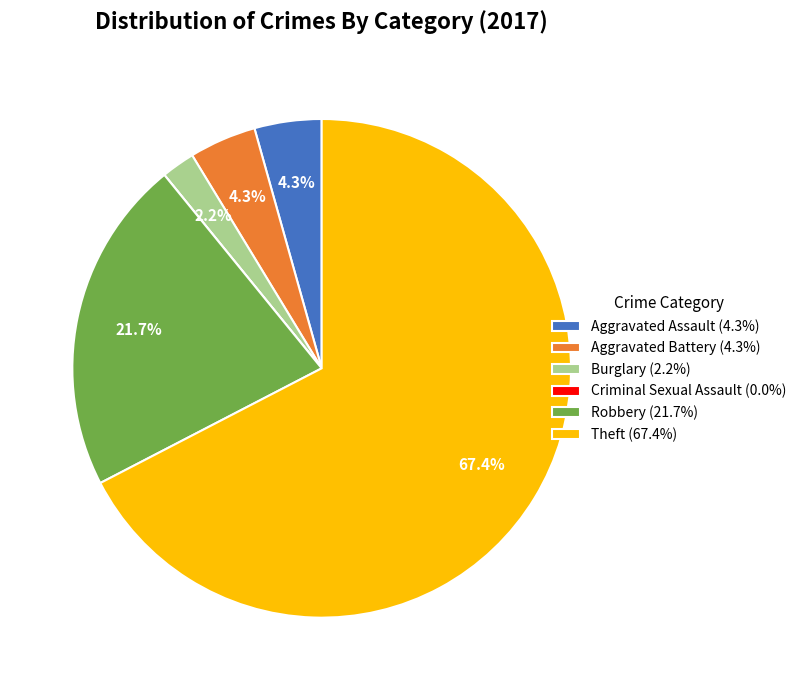

Does any single category account for the majority?

Yes